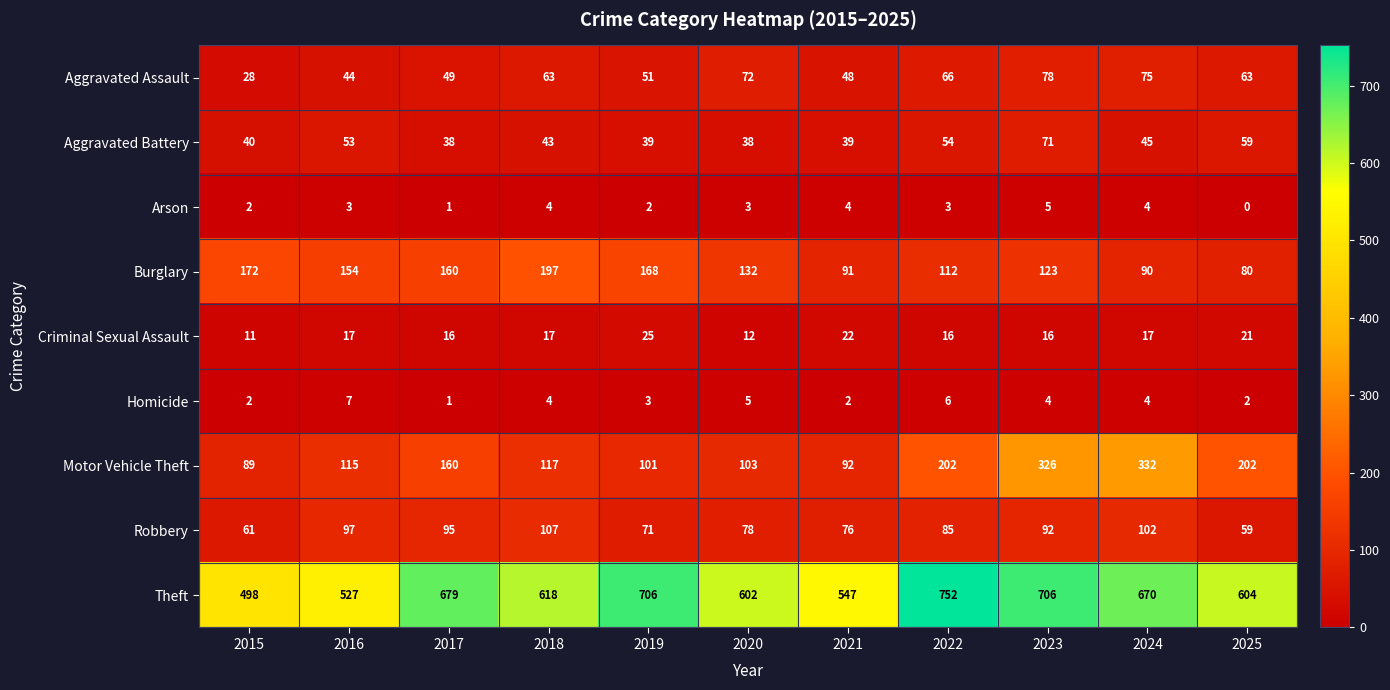

Between 2018 and 2020, which series saw the biggest shift?

Burglary